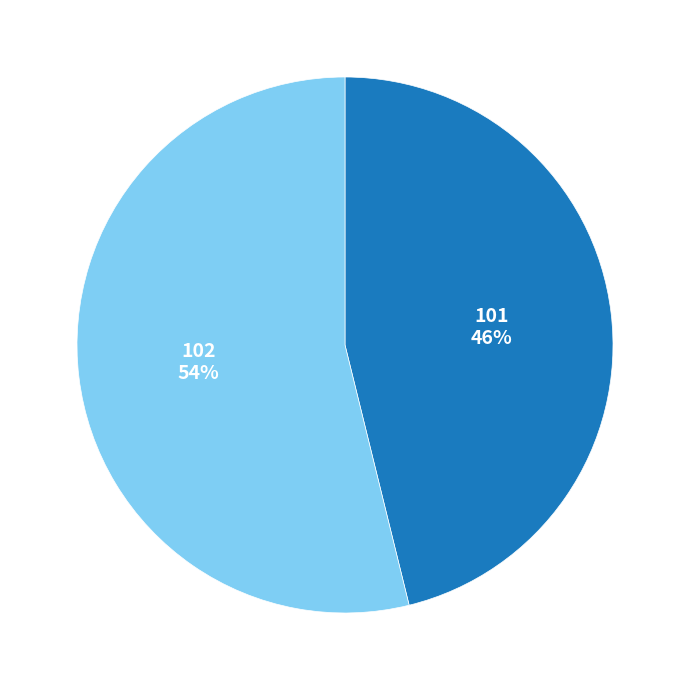

Does any single category account for the majority?

Yes